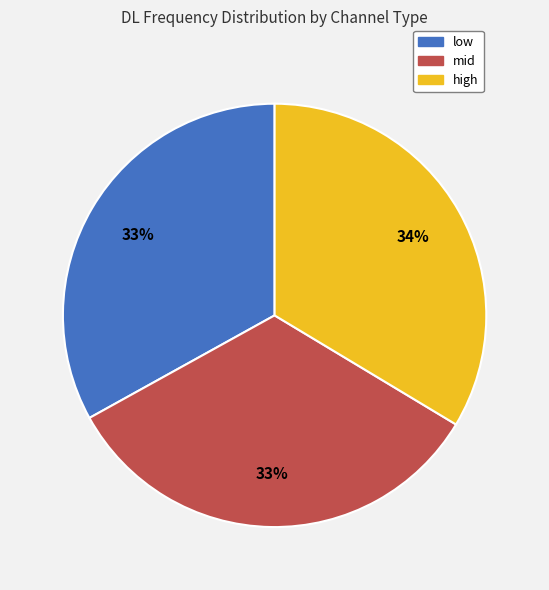

How many slices are in this pie chart?

3